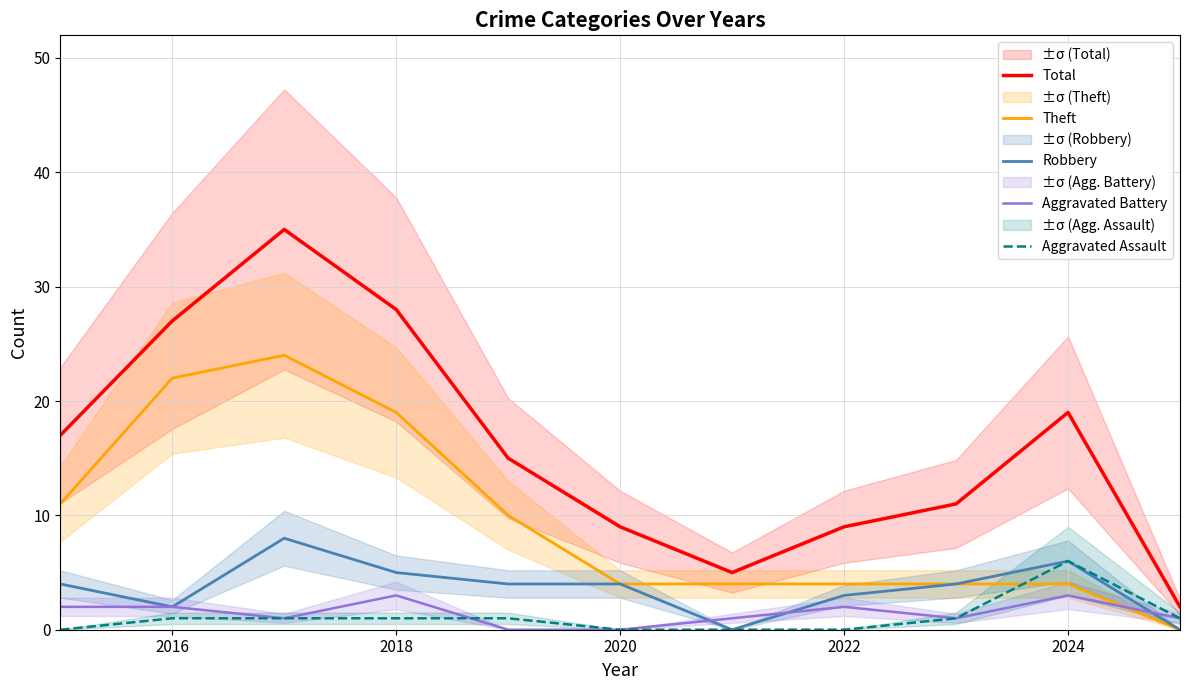

In Aggravated Battery, how many points are lower than both neighbors (excluding endpoints)?

2